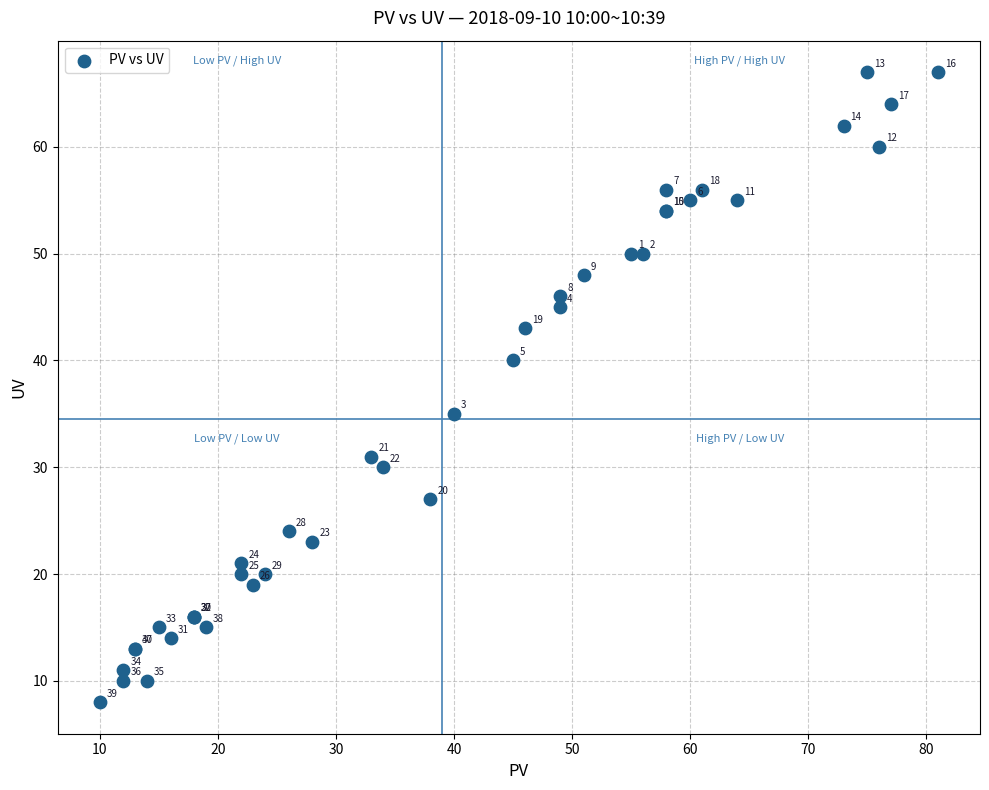

What Y value in the scatter plot is closest to 37?

35